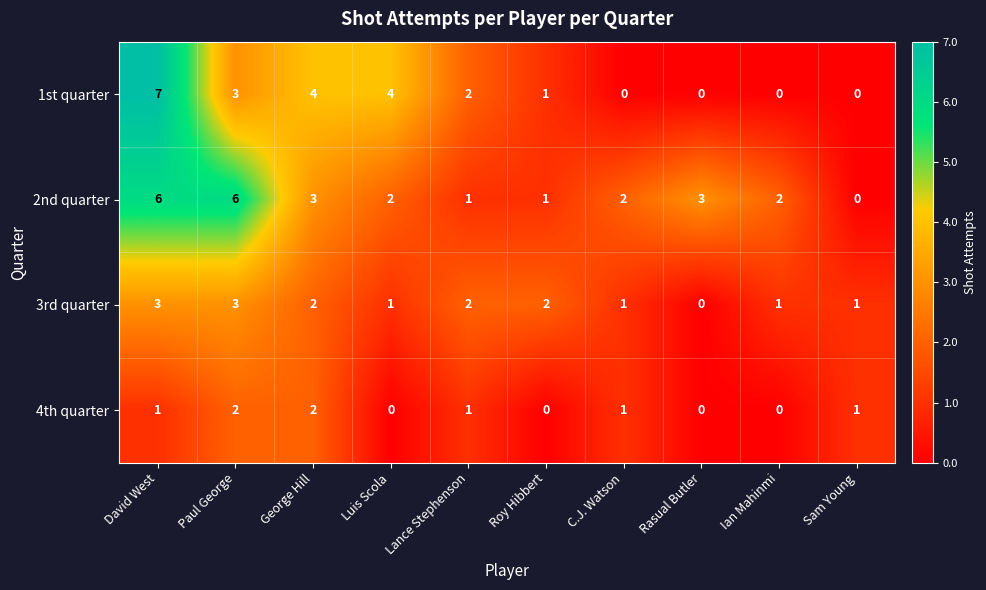

Which series has the largest total across all categories?

2nd quarter